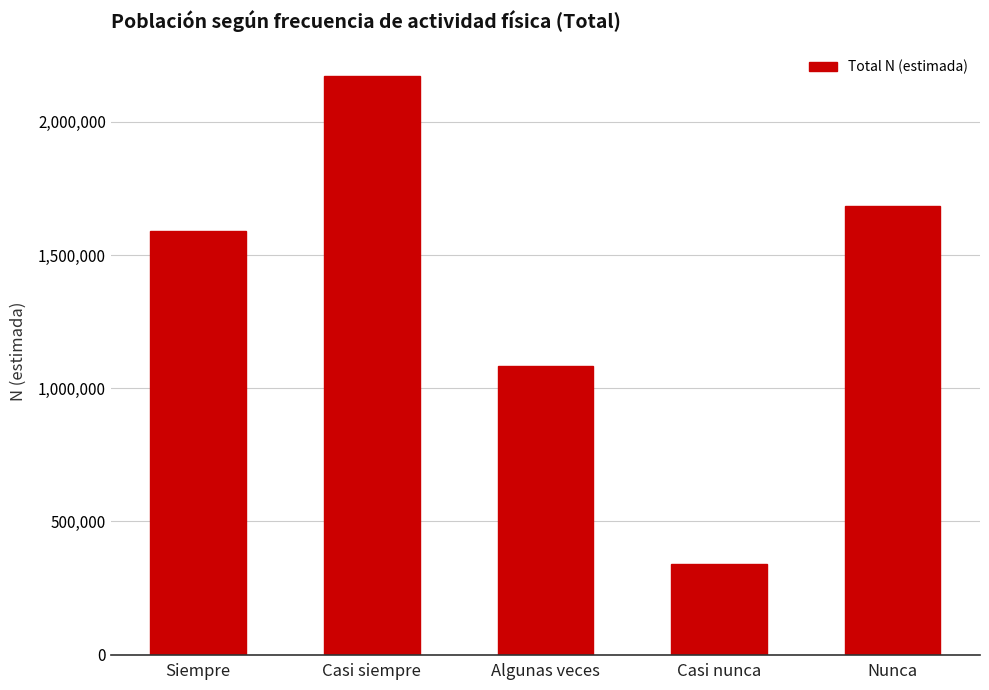

The chart shows a value of 2917612 at Casi siempre. True or false?

False